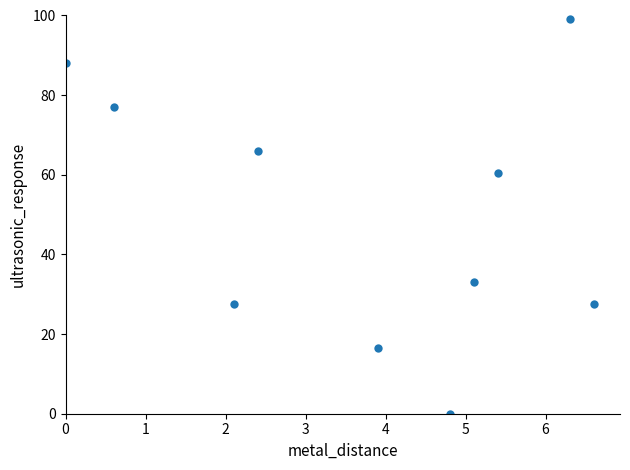

What Y value in the scatter plot is closest to 49?

60.5